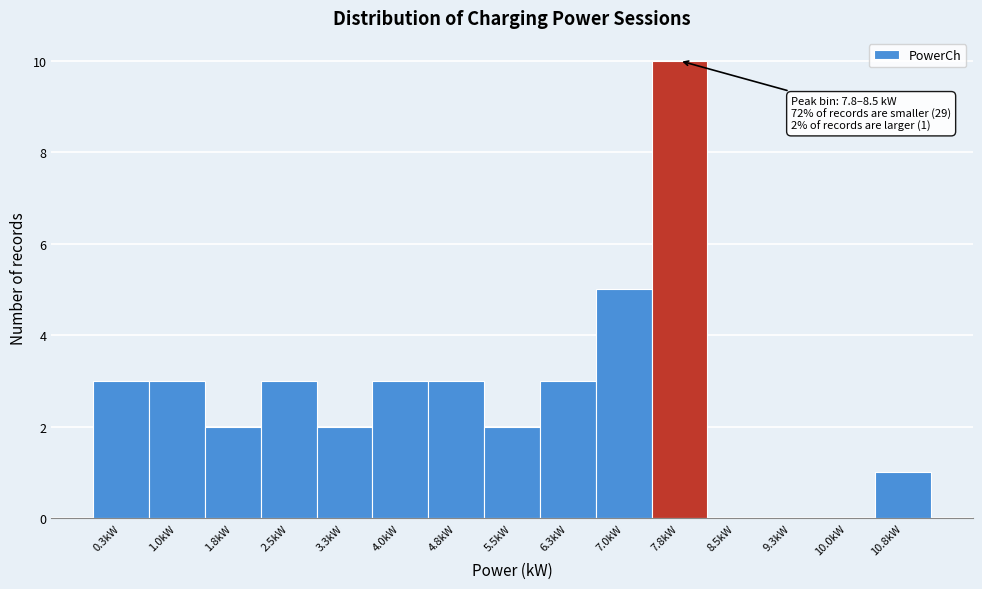

Reading left to right, what are all the values shown in this chart?

0.3kW=3	1.0kW=3	1.8kW=2	2.5kW=3	3.3kW=2	4.0kW=3	4.8kW=3	5.5kW=2	6.3kW=3	7.0kW=5	7.8kW=10	8.5kW=0	9.3kW=0	10.0kW=0	10.8kW=1